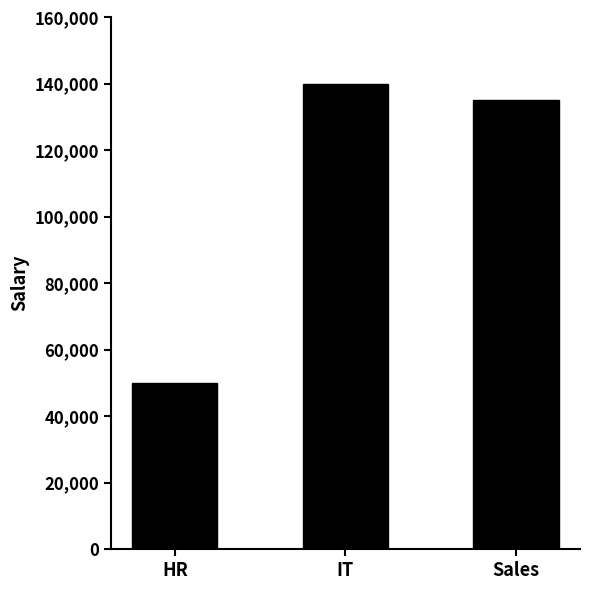

Which has a higher value, IT or Sales?

IT